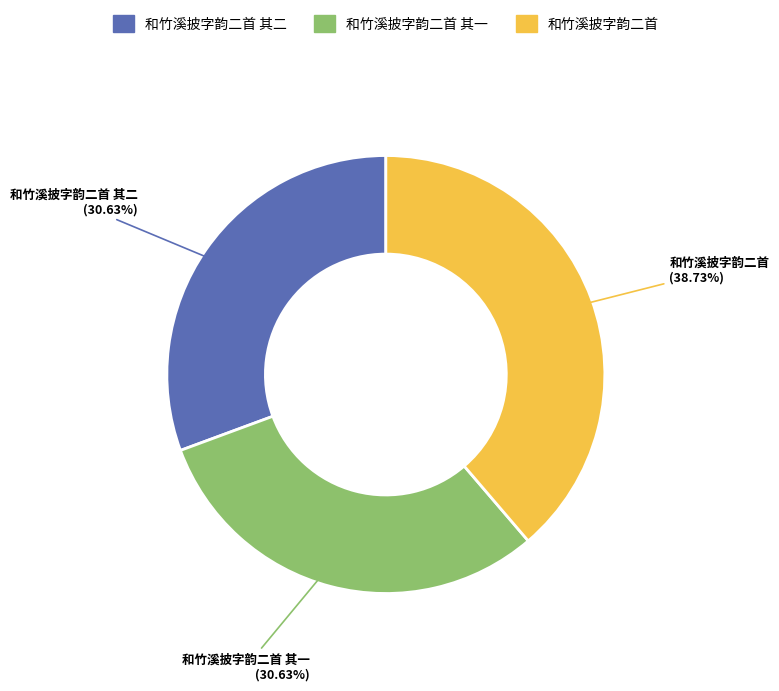

Is there a majority slice in this chart?

No